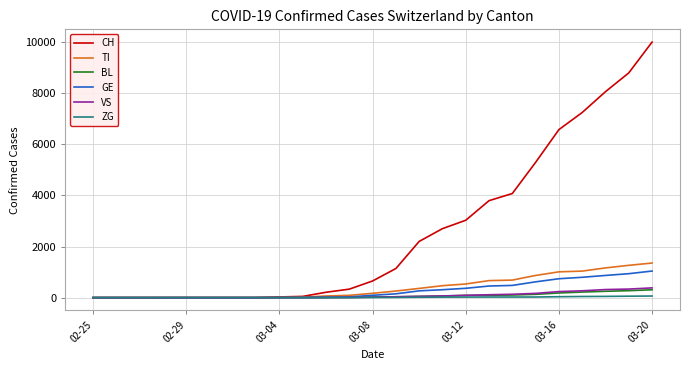

What is the maximum value shown in the chart?

10000